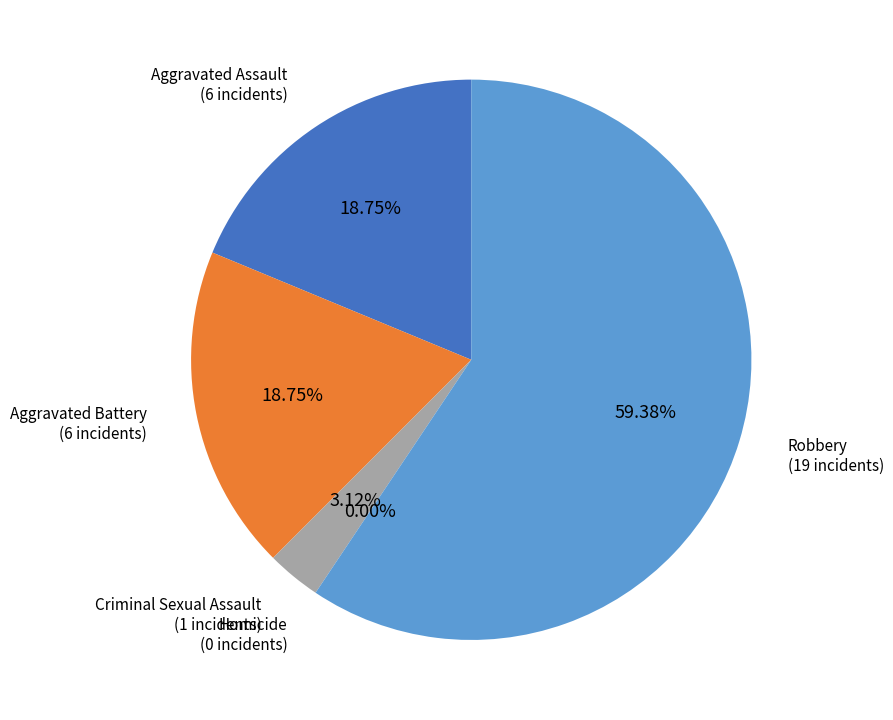

To the nearest percent, what is the average slice percentage?

20%